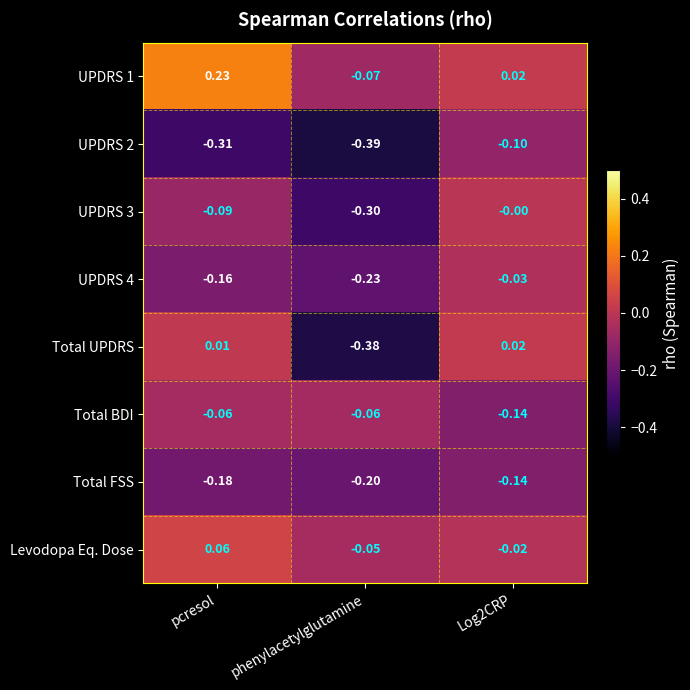

How many distinct data groups are displayed?

8